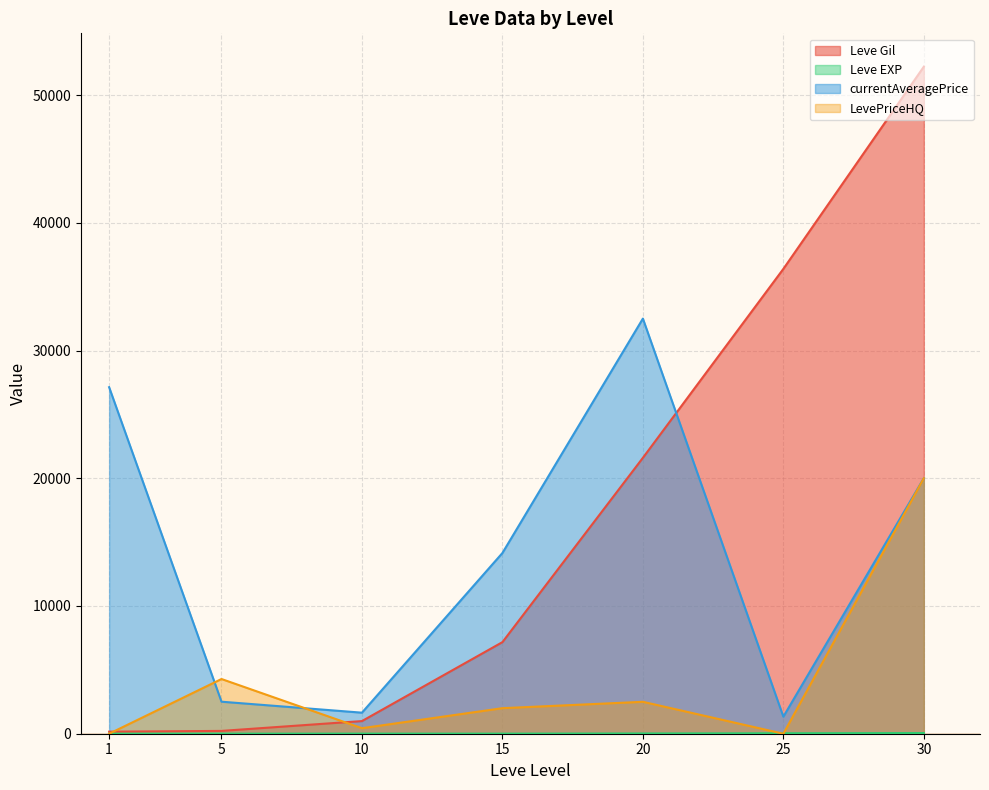

Where is the first local minimum for currentAveragePrice?

10